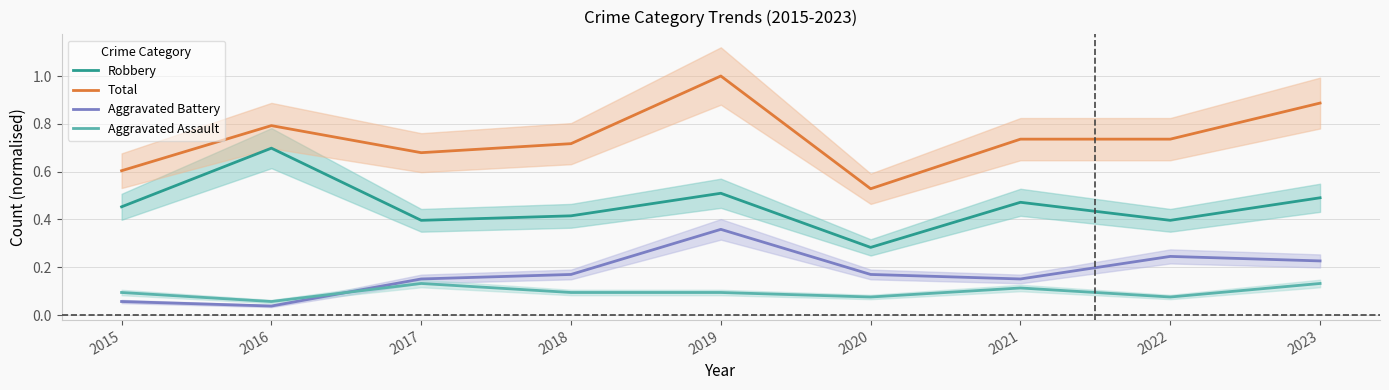

Reading right to left, list all the values displayed in this chart.

Robbery: 2023=0.5	2022=0.4	2021=0.5	2020=0.3	2019=0.5	2018=0.4	2017=0.4	2016=0.7	2015=0.5
Total: 2023=0.9	2022=0.7	2021=0.7	2020=0.5	2019=1.0	2018=0.7	2017=0.7	2016=0.8	2015=0.6
Aggravated Battery: 2023=0.2	2022=0.2	2021=0.2	2020=0.2	2019=0.4	2018=0.2	2017=0.2	2016=0.0	2015=0.1
Aggravated Assault: 2023=0.1	2022=0.1	2021=0.1	2020=0.1	2019=0.1	2018=0.1	2017=0.1	2016=0.1	2015=0.1